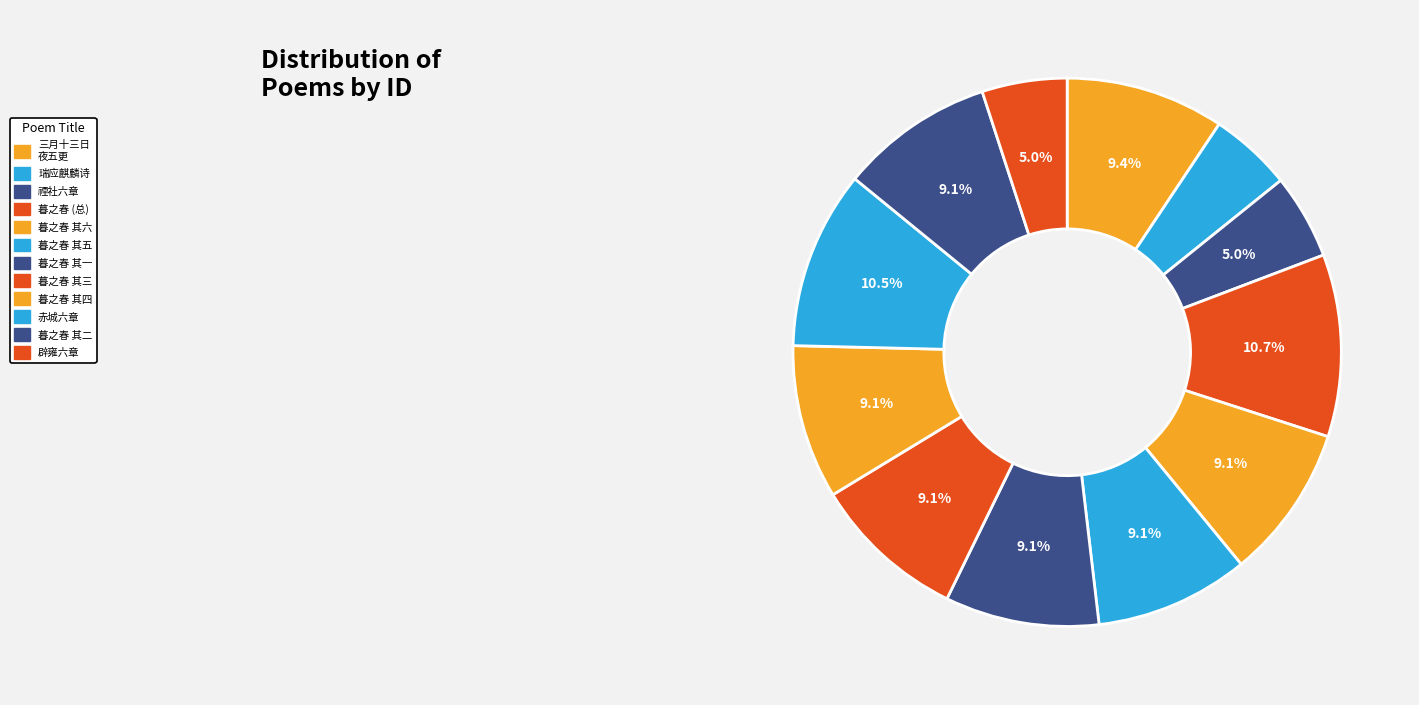

How many segments does this pie chart have?

12